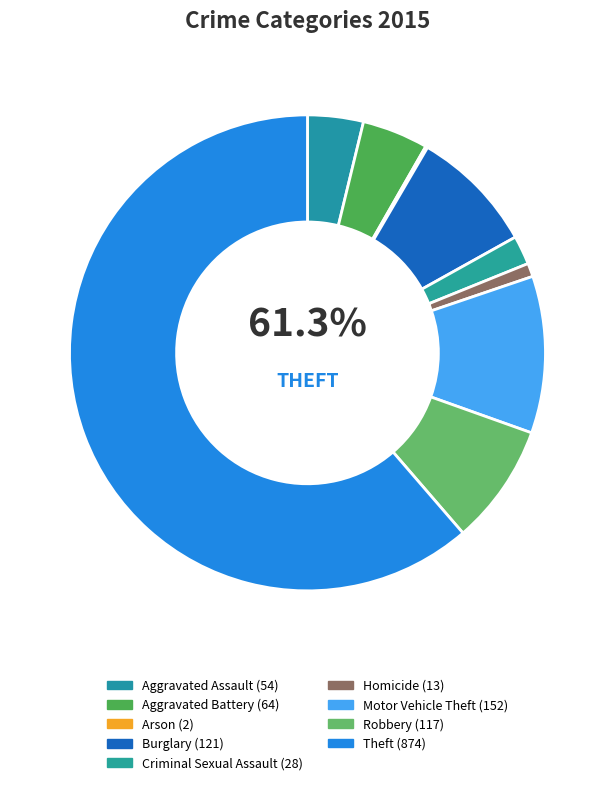

Which has a higher value, Arson or Robbery?

Robbery